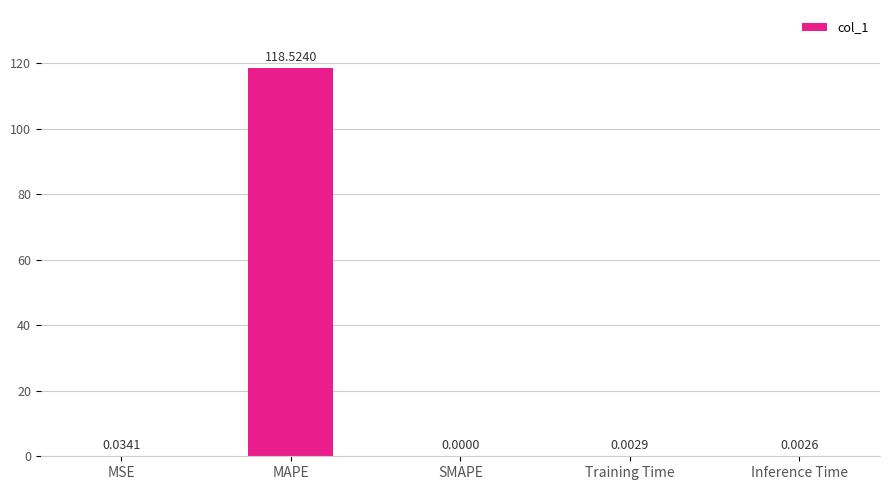

Which label corresponds to the largest value in the chart?

MAPE